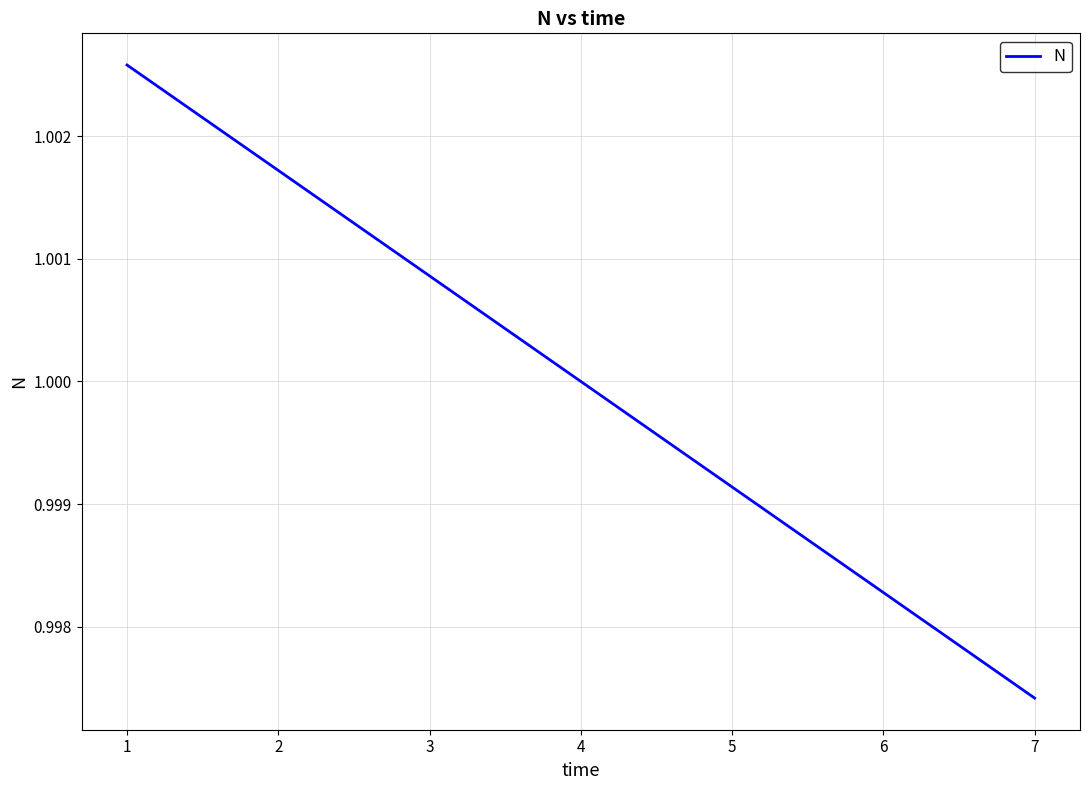

List the labels in order of value, largest first.

1, 2, 3, 4, 5, 6, 7